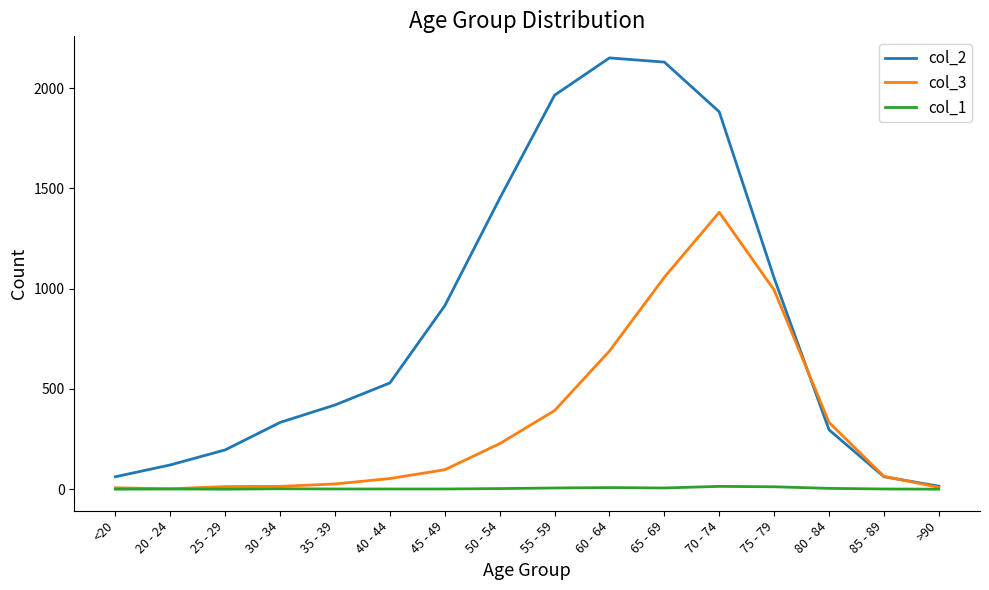

Which series has the largest range (max minus min)?

col_2